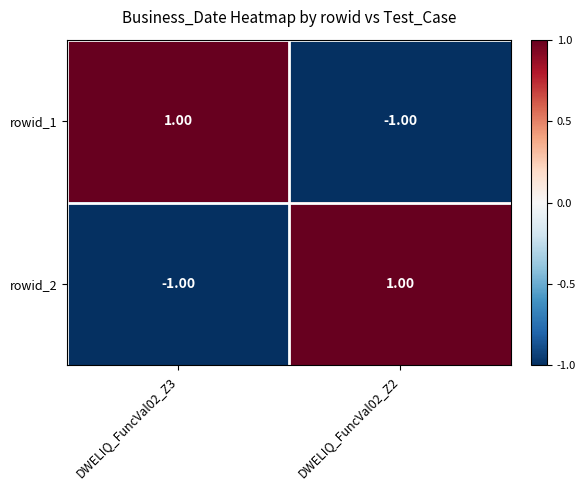

List the labels in order of rowid_2 value, largest first.

DWELIQ_FuncVal02_Z2, DWELIQ_FuncVal02_Z3